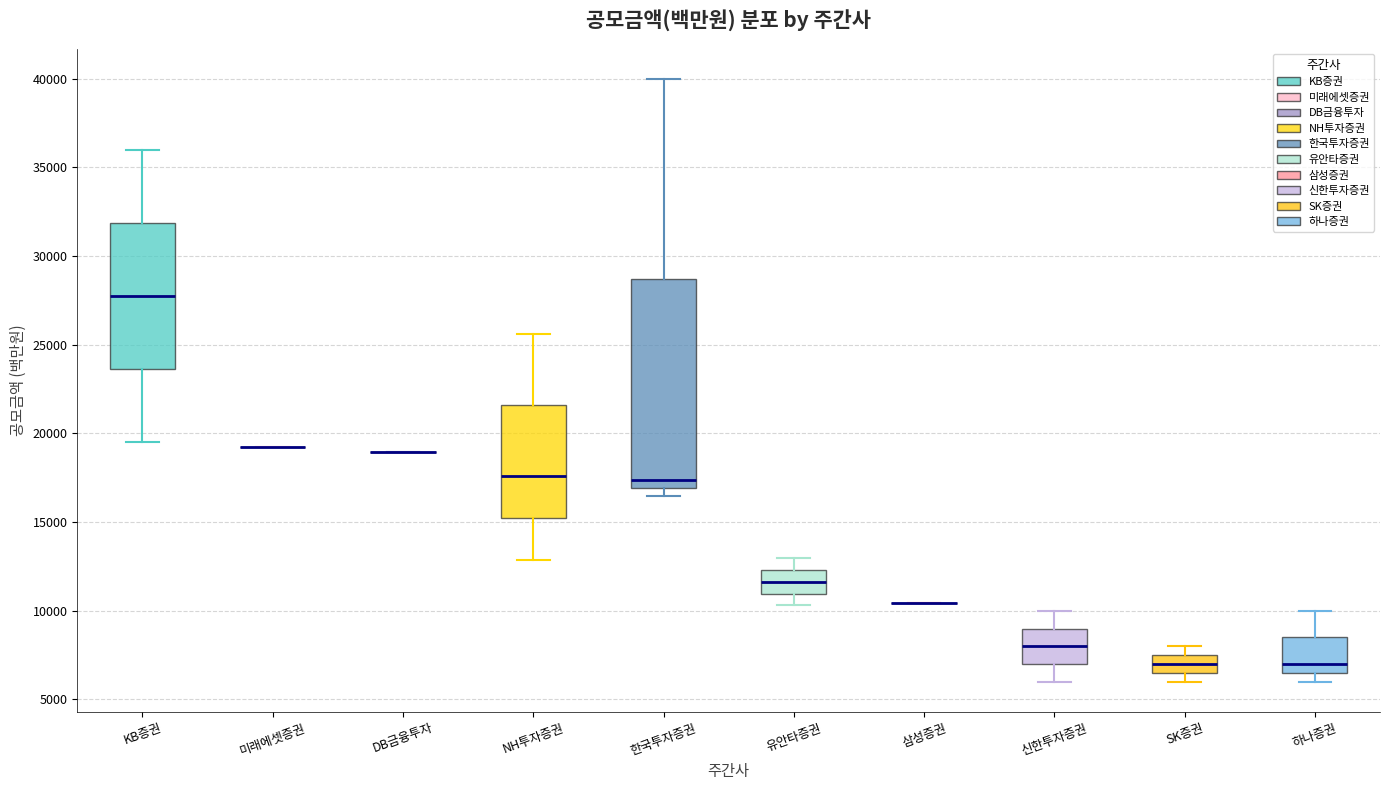

Reading left to right, read every box against the y-axis: the position of its median line, the range the box covers, and the ends of its whiskers. The values are not printed on the chart, so give them approximately, as read against the axis.

KB증권: median 28000, box 23500 to 32000, whiskers 19500 to 36000
미래에셋증권: box collapsed to a line at 19500, whiskers 19500 to 19500
DB금융투자: box collapsed to a line at 19000, whiskers 19000 to 19000
NH투자증권: median 17500, box 15000 to 21500, whiskers 13000 to 25500
한국투자증권: median 17500, box 17000 to 28500, whiskers 16500 to 40000
유안타증권: median 11500, box 11000 to 12500, whiskers 10500 to 13000
삼성증권: box collapsed to a line at 10500, whiskers 10500 to 10500
신한투자증권: median 8000, box 7000 to 9000, whiskers 6000 to 10000
SK증권: median 7000, box 6500 to 7500, whiskers 6000 to 8000
하나증권: median 7000, box 6500 to 8500, whiskers 6000 to 10000